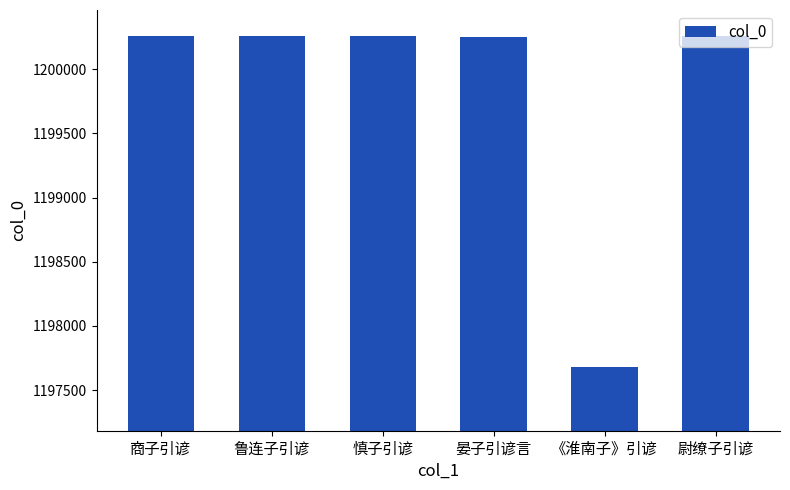

What is the approximate value at 商子引谚, to the nearest 10?

1200260